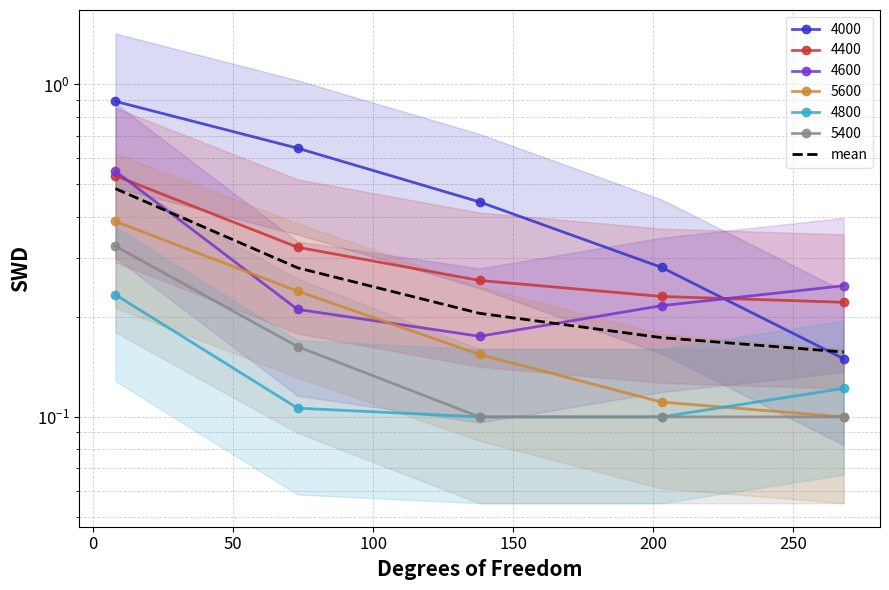

Count the values in the range 0 to 1.

5